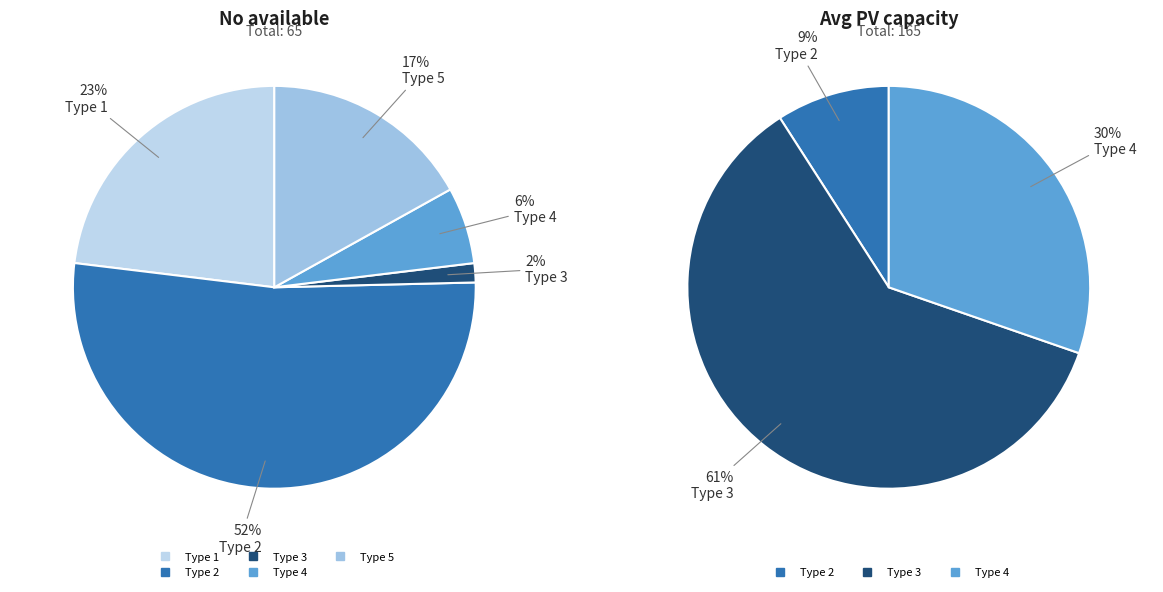

What is the largest slice in the pie chart?

Type 3